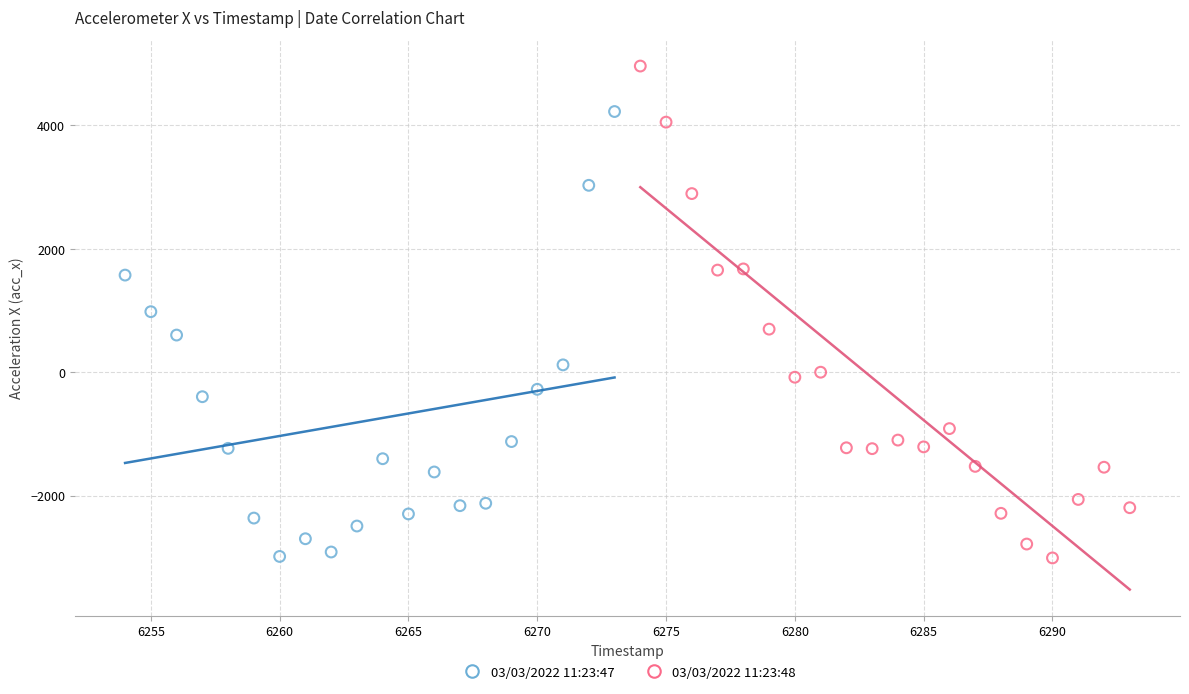

Which series has the largest Y range (max minus min)?

03/03/2022 11:23:48